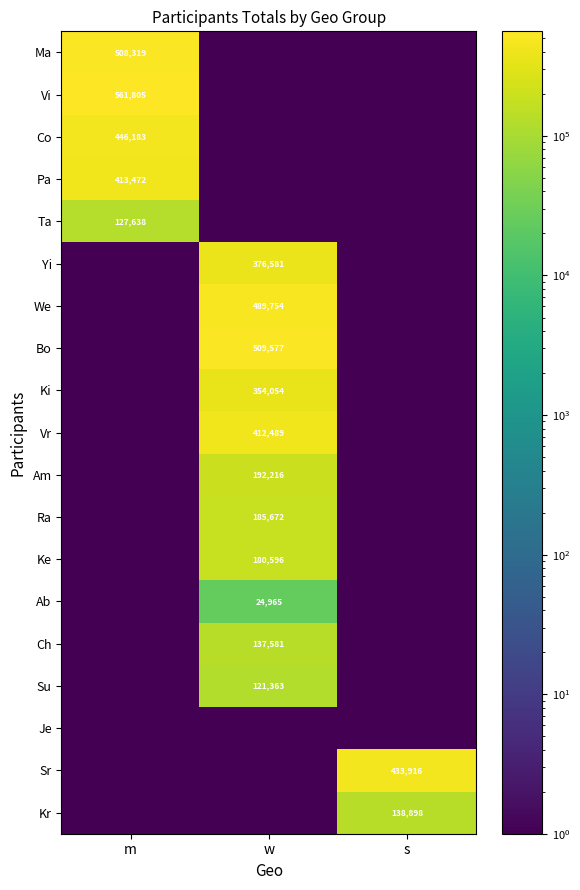

The Kr series shows 138898.0 at s. True or false?

True